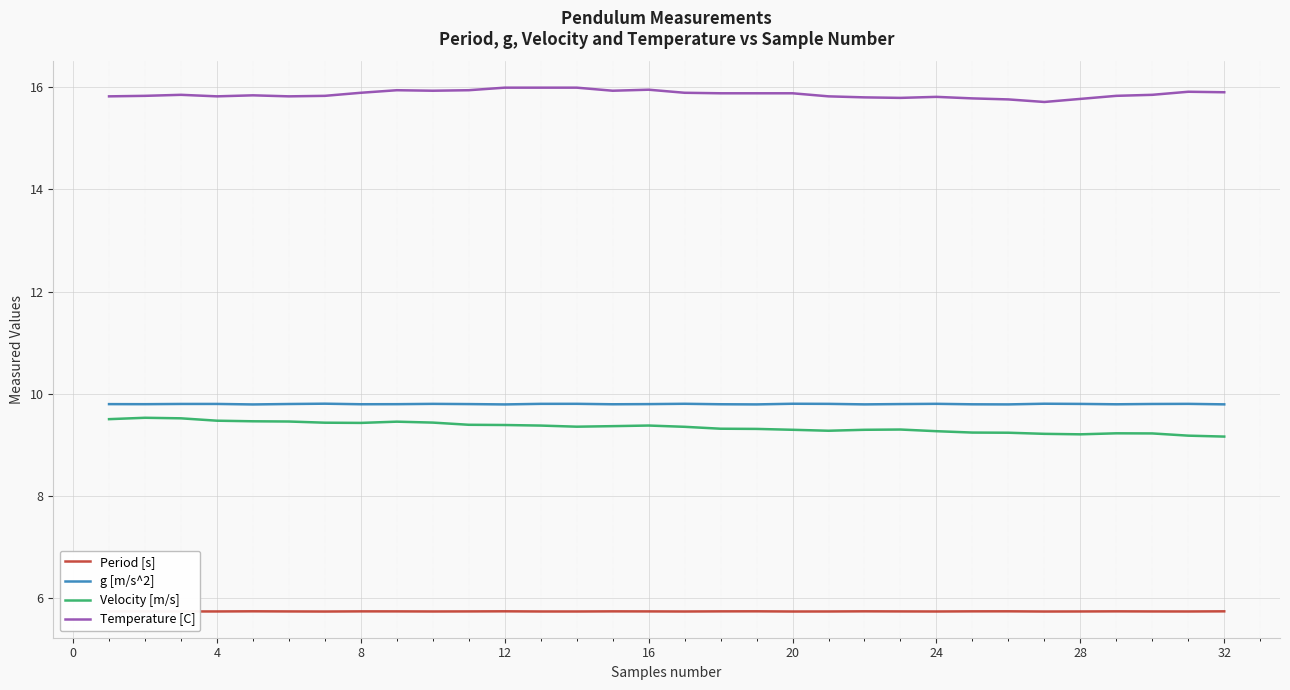

How many lines are shown in the chart?

4